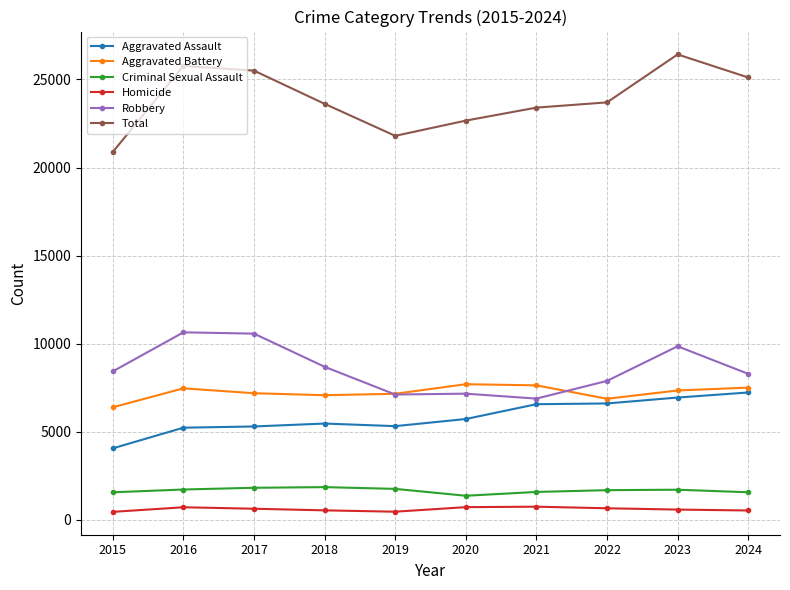

At how many categories does at least one series exceed 9235?

10